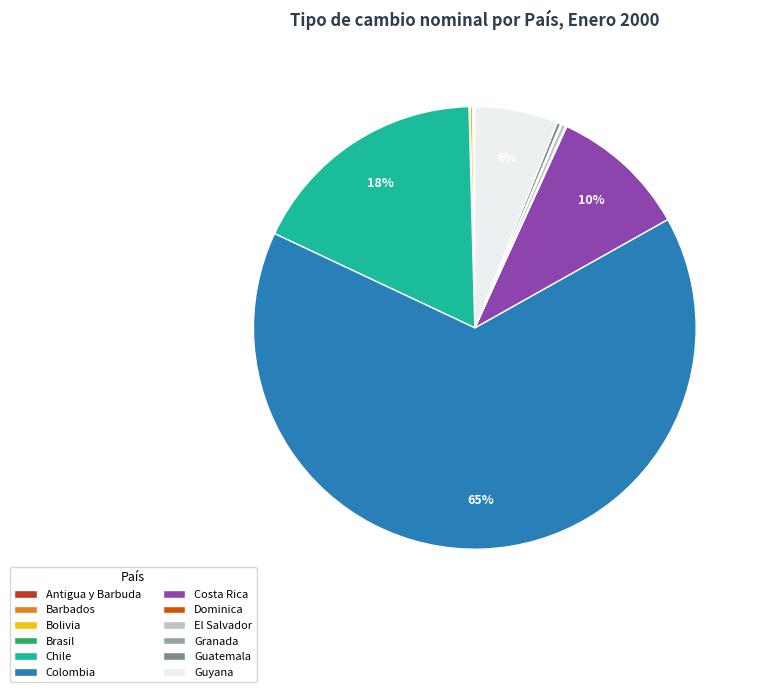

What is the largest slice in the pie chart?

Colombia